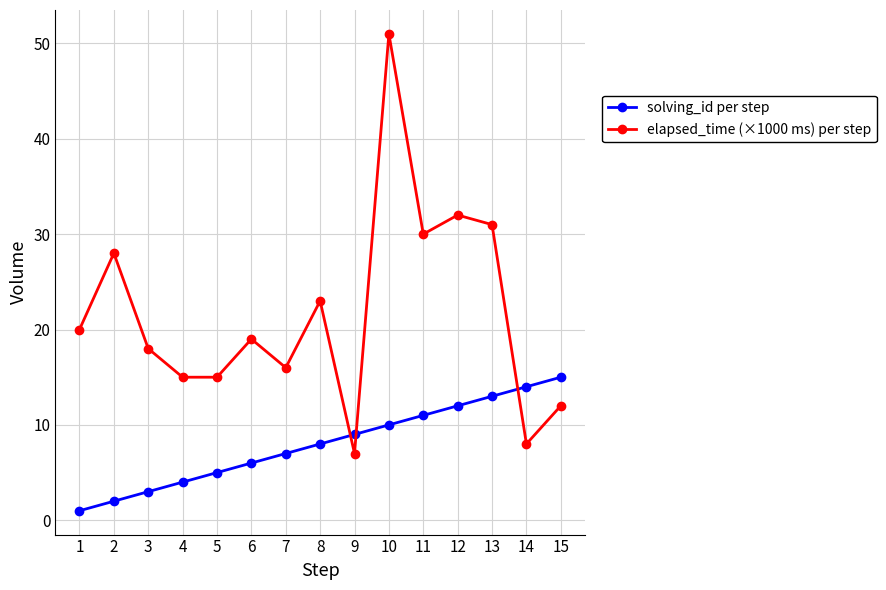

Does the chart display data point markers on the line(s)?

Yes